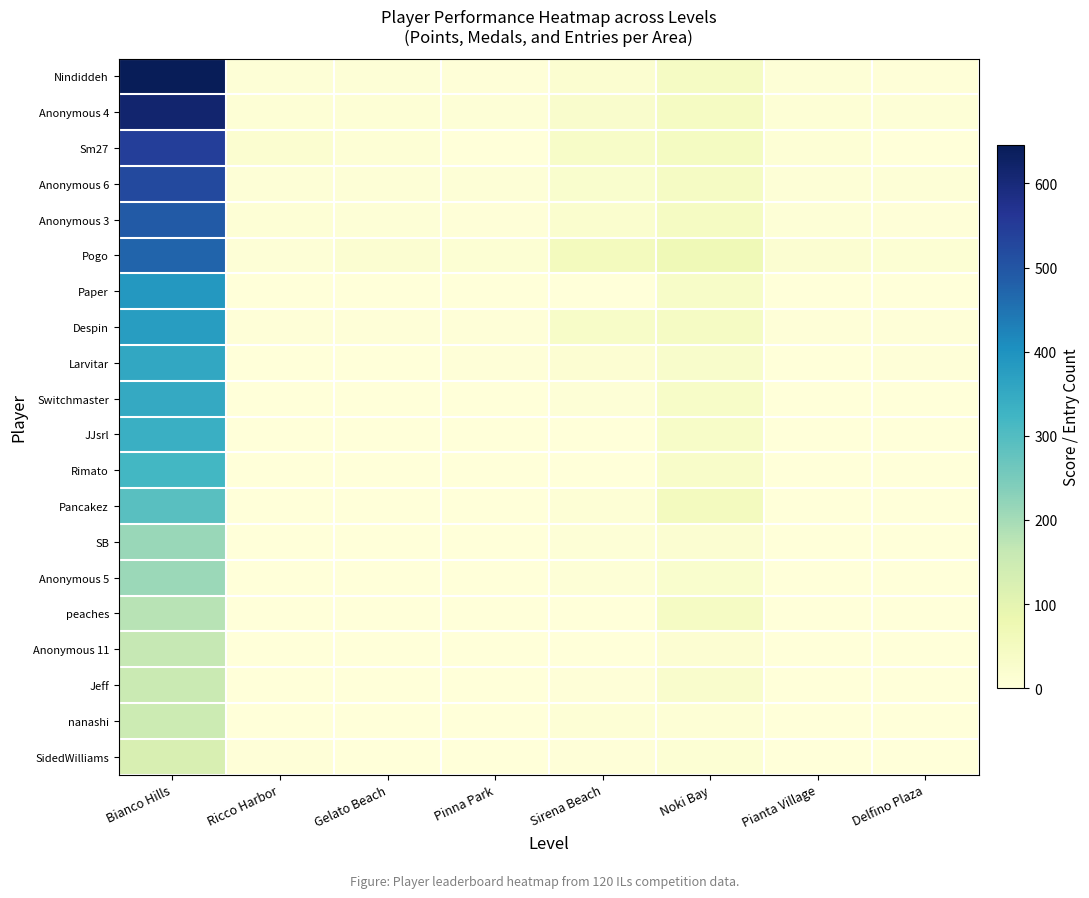

Reading left to right, extract all data points from this chart.

Nindiddeh: Bianco Hills=646	Ricco Harbor=7	Gelato Beach=7	Pinna Park=5	Sirena Beach=20	Noki Bay=42	Pianta Village=7	Delfino Plaza=5
Anonymous 4: Bianco Hills=614	Ricco Harbor=10	Gelato Beach=8	Pinna Park=6	Sirena Beach=26	Noki Bay=45	Pianta Village=8	Delfino Plaza=6
Sm27: Bianco Hills=545	Ricco Harbor=18	Gelato Beach=8	Pinna Park=1	Sirena Beach=35	Noki Bay=47	Pianta Village=8	Delfino Plaza=1
Anonymous 6: Bianco Hills=523	Ricco Harbor=6	Gelato Beach=6	Pinna Park=6	Sirena Beach=23	Noki Bay=42	Pianta Village=6	Delfino Plaza=6
Anonymous 3: Bianco Hills=490	Ricco Harbor=9	Gelato Beach=6	Pinna Park=4	Sirena Beach=22	Noki Bay=45	Pianta Village=6	Delfino Plaza=4
Pogo: Bianco Hills=474	Ricco Harbor=7	Gelato Beach=16	Pinna Park=12	Sirena Beach=54	Noki Bay=69	Pianta Village=16	Delfino Plaza=12
Paper: Bianco Hills=387	Ricco Harbor=0	Gelato Beach=0	Pinna Park=0	Sirena Beach=0	Noki Bay=35	Pianta Village=0	Delfino Plaza=0
Despin: Bianco Hills=378	Ricco Harbor=3	Gelato Beach=4	Pinna Park=4	Sirena Beach=34	Noki Bay=42	Pianta Village=4	Delfino Plaza=4
Larvitar: Bianco Hills=355	Ricco Harbor=2	Gelato Beach=1	Pinna Park=5	Sirena Beach=14	Noki Bay=29	Pianta Village=1	Delfino Plaza=5
Switchmaster: Bianco Hills=349	Ricco Harbor=0	Gelato Beach=1	Pinna Park=1	Sirena Beach=7	Noki Bay=35	Pianta Village=1	Delfino Plaza=1
JJsrl: Bianco Hills=337	Ricco Harbor=0	Gelato Beach=0	Pinna Park=0	Sirena Beach=0	Noki Bay=35	Pianta Village=0	Delfino Plaza=0
Rimato: Bianco Hills=319	Ricco Harbor=0	Gelato Beach=0	Pinna Park=0	Sirena Beach=0	Noki Bay=31	Pianta Village=0	Delfino Plaza=0
Pancakez: Bianco Hills=291	Ricco Harbor=0	Gelato Beach=2	Pinna Park=1	Sirena Beach=10	Noki Bay=52	Pianta Village=2	Delfino Plaza=1
SB: Bianco Hills=213	Ricco Harbor=0	Gelato Beach=0	Pinna Park=1	Sirena Beach=6	Noki Bay=17	Pianta Village=0	Delfino Plaza=1
Anonymous 5: Bianco Hills=210	Ricco Harbor=0	Gelato Beach=1	Pinna Park=2	Sirena Beach=7	Noki Bay=23	Pianta Village=1	Delfino Plaza=2
peaches: Bianco Hills=179	Ricco Harbor=0	Gelato Beach=0	Pinna Park=0	Sirena Beach=0	Noki Bay=42	Pianta Village=0	Delfino Plaza=0
Anonymous 11: Bianco Hills=164	Ricco Harbor=0	Gelato Beach=0	Pinna Park=0	Sirena Beach=0	Noki Bay=14	Pianta Village=0	Delfino Plaza=0
Jeff: Bianco Hills=156	Ricco Harbor=2	Gelato Beach=0	Pinna Park=0	Sirena Beach=4	Noki Bay=27	Pianta Village=0	Delfino Plaza=0
nanashi: Bianco Hills=149	Ricco Harbor=1	Gelato Beach=1	Pinna Park=1	Sirena Beach=8	Noki Bay=8	Pianta Village=1	Delfino Plaza=1
SidedWilliams: Bianco Hills=126	Ricco Harbor=3	Gelato Beach=1	Pinna Park=0	Sirena Beach=4	Noki Bay=12	Pianta Village=1	Delfino Plaza=0